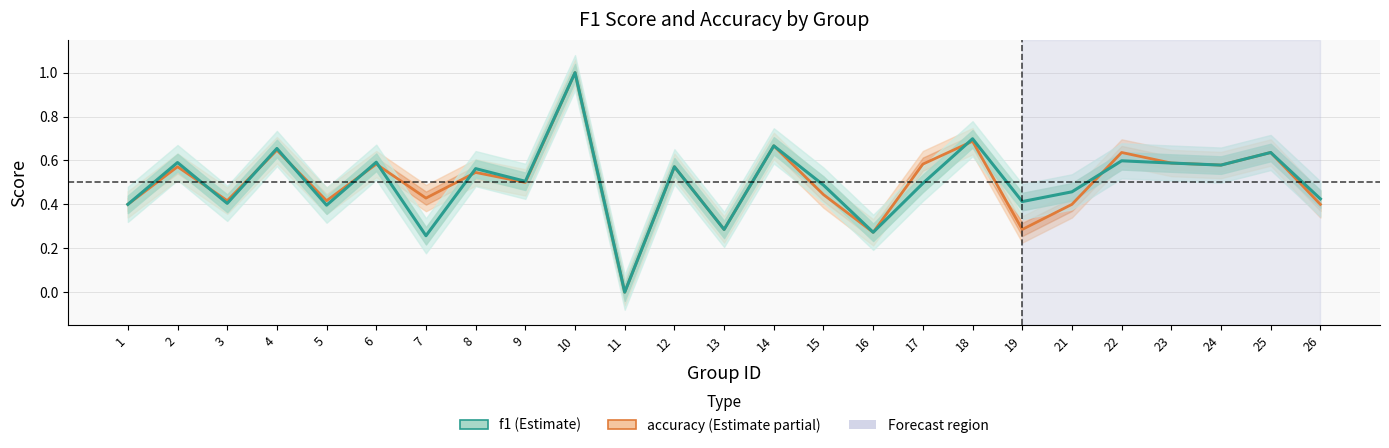

Rank the series at 7 from highest to lowest value.

accuracy, f1